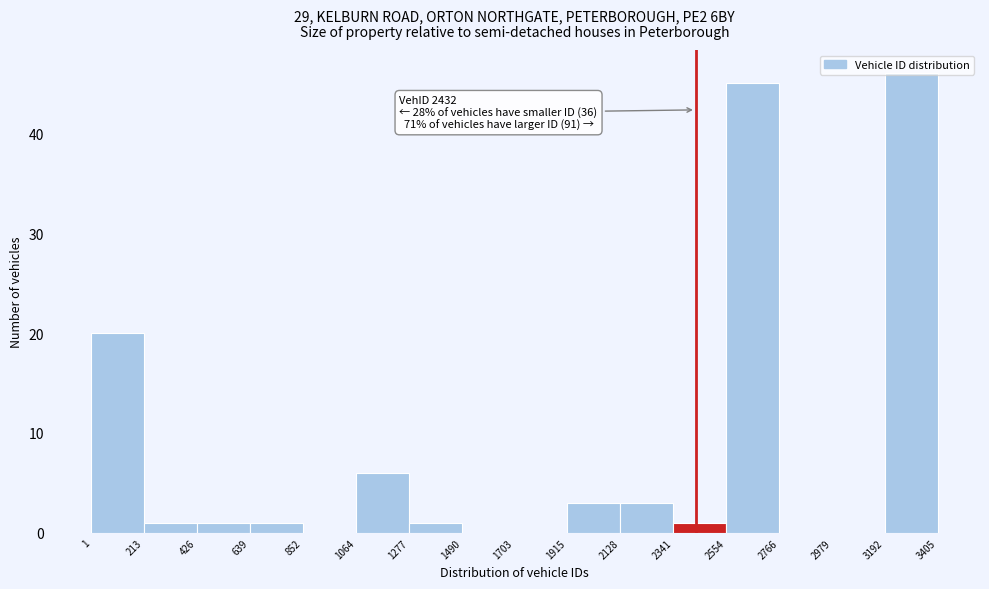

Over which range of the x-axis is the bar tallest?

3192 to 3405